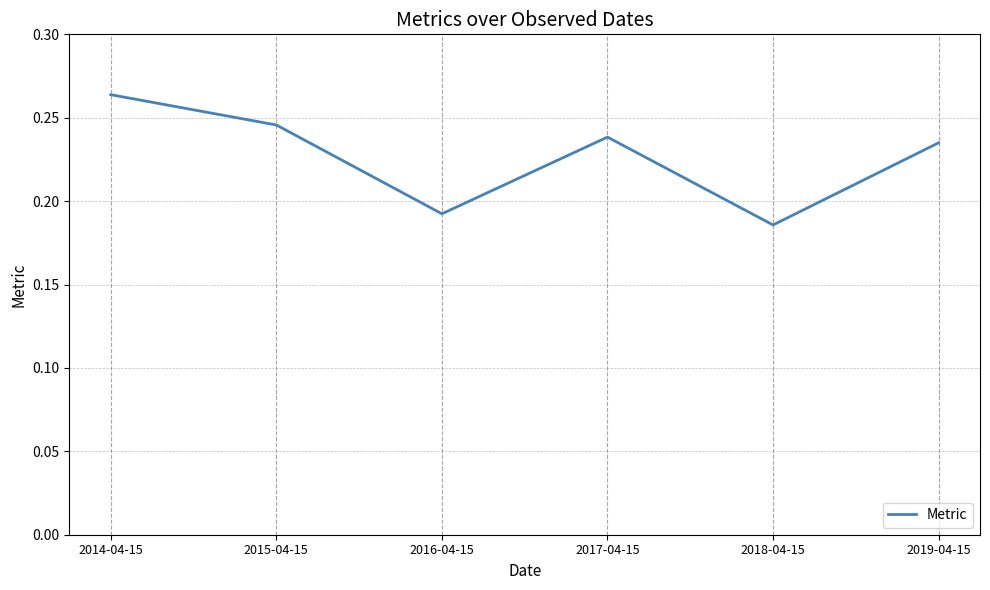

What position from the left is 2017-04-15?

4